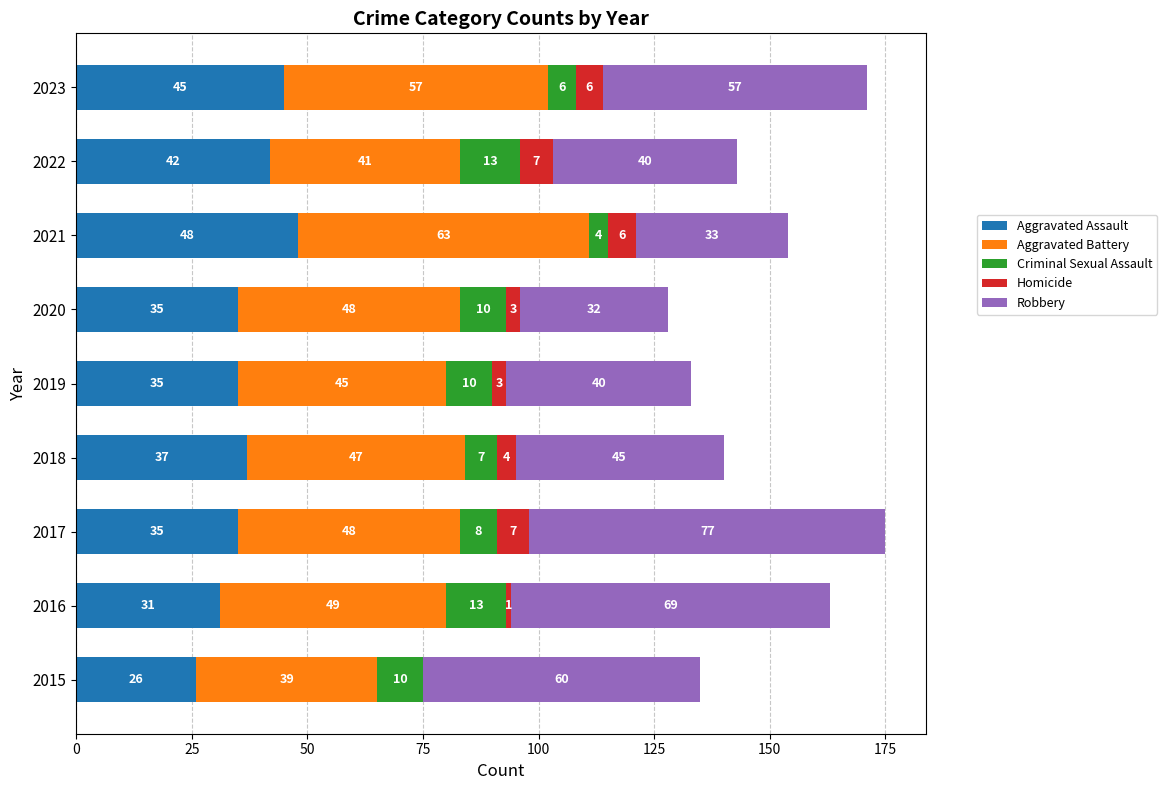

True or false: Aggravated Assault has a value of 51 at 2017.

False